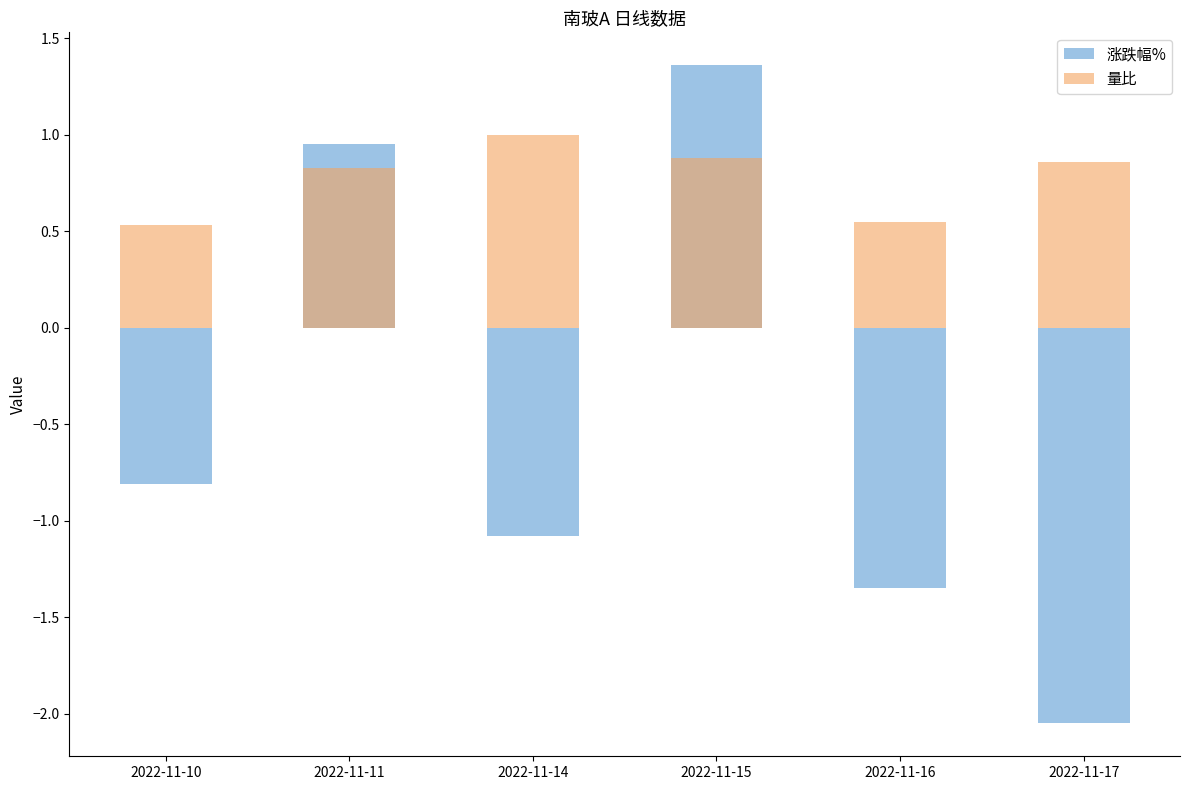

What is the sum of the 涨跌幅% values at 2022-11-15 and 2022-11-17?

-0.7